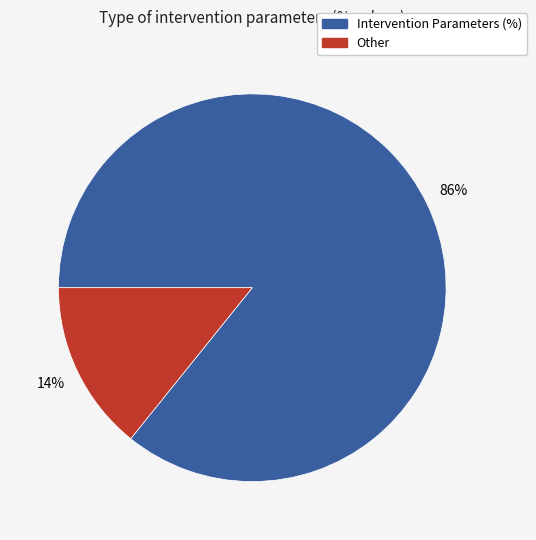

To the nearest percent, what is the average slice percentage?

50%